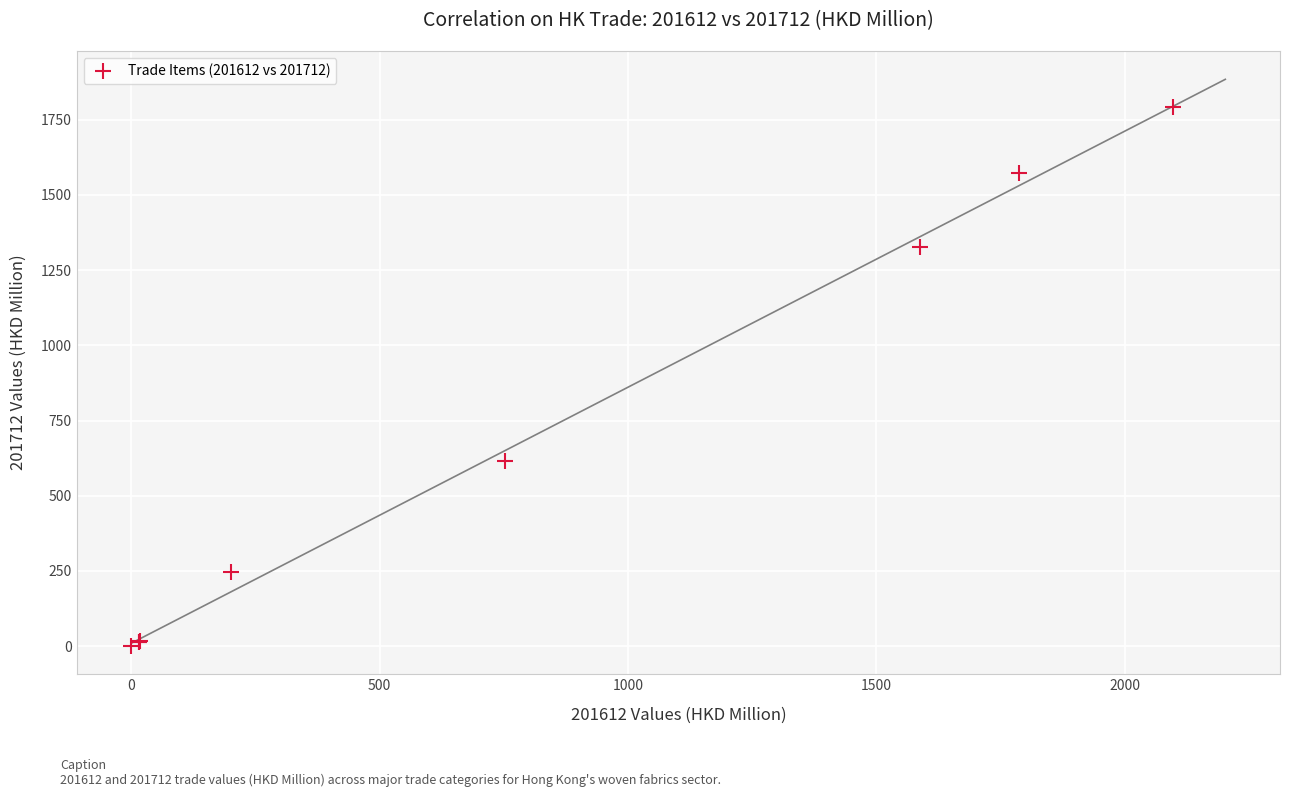

What Y value in the scatter plot is closest to 897?

614.3